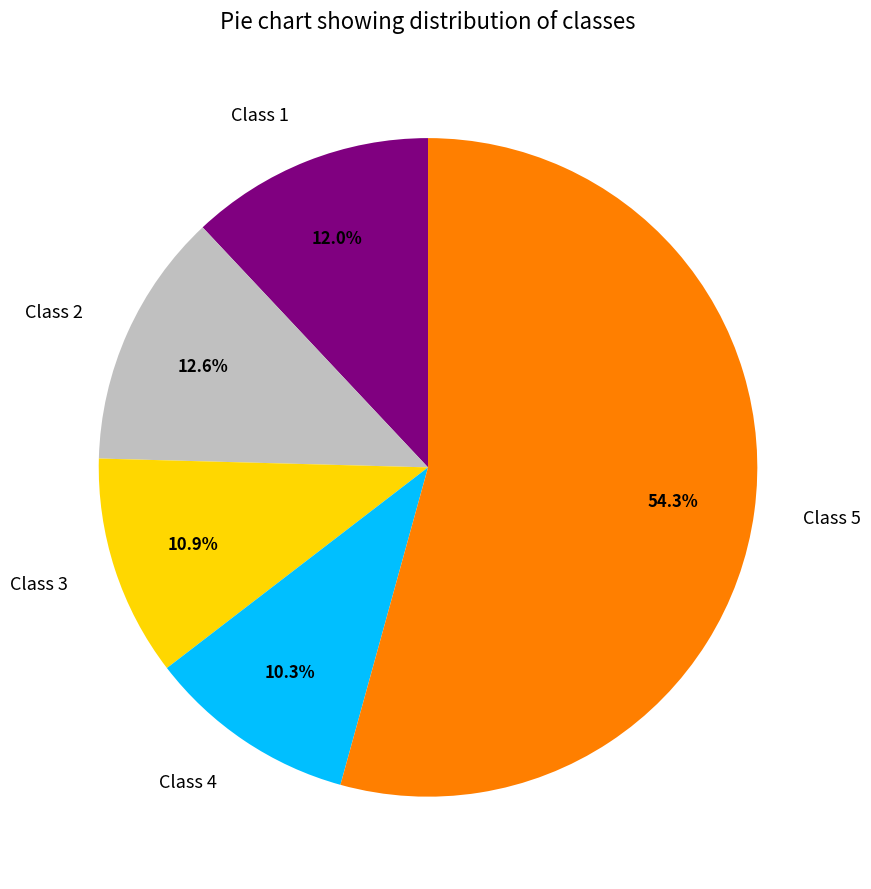

To the nearest percent, what is the average slice percentage?

20%